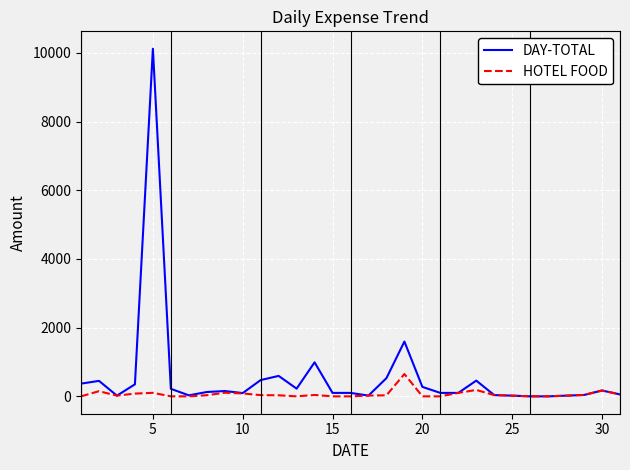

Which series has the largest total across all categories?

DAY-TOTAL